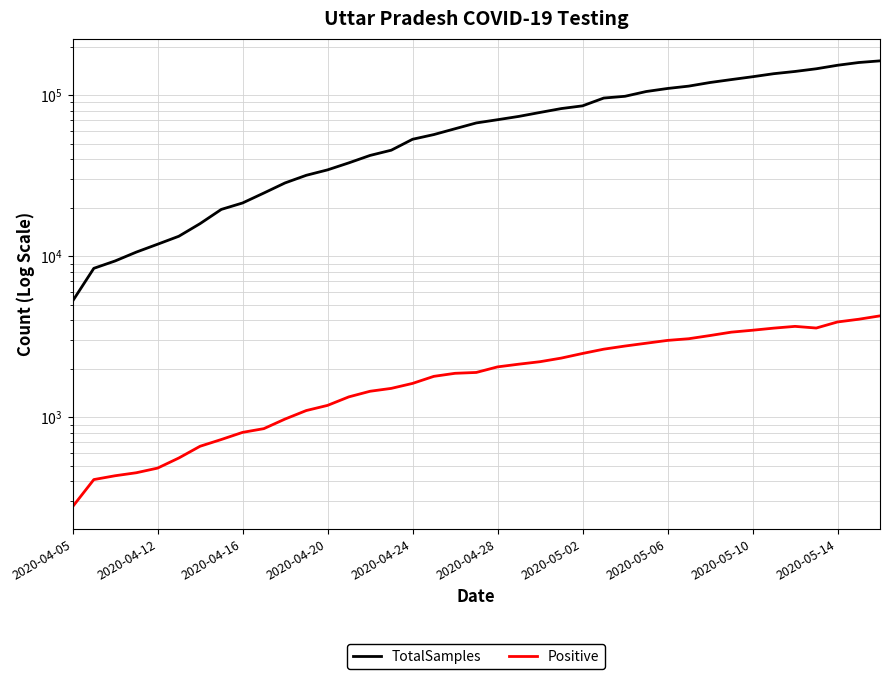

Which series has the largest range (max minus min)?

TotalSamples